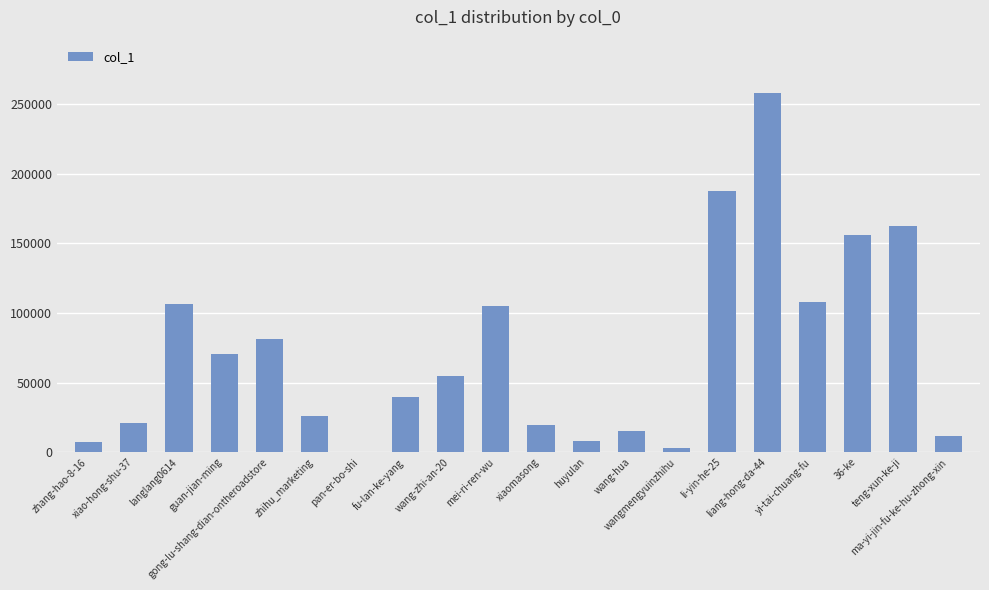

What is the greatest value displayed?

257615